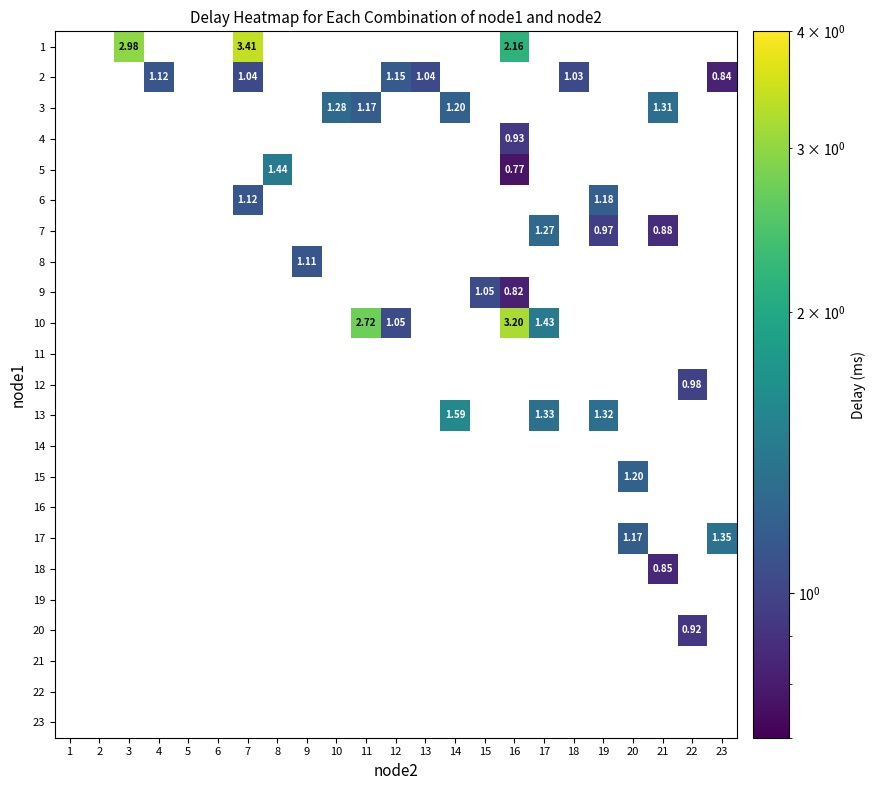

What is the maximum value shown in the chart?

3.4